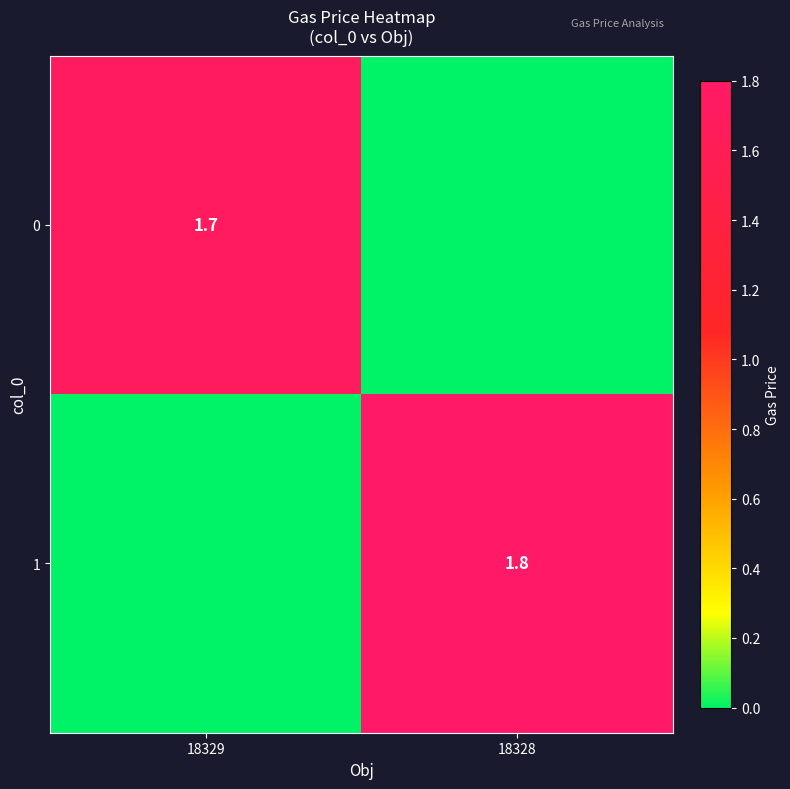

True or false: 1 has a value of 1.8 at 18328.

True